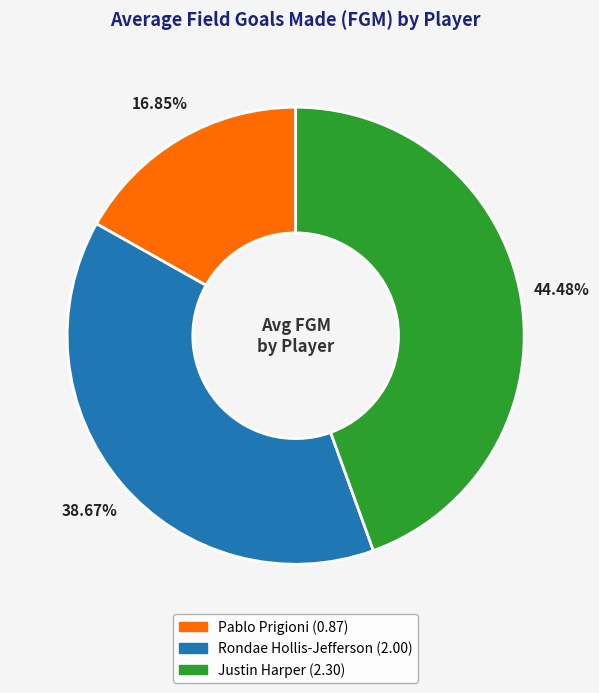

To the nearest percent, what percentage of the pie is Pablo Prigioni?

17%